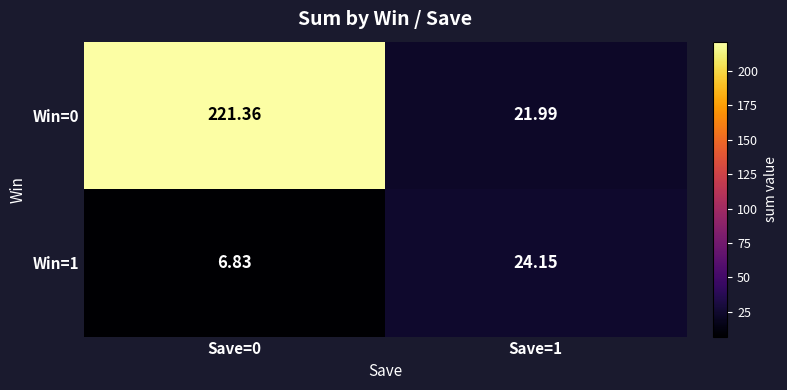

Which series has the widest spread of values?

Win=0